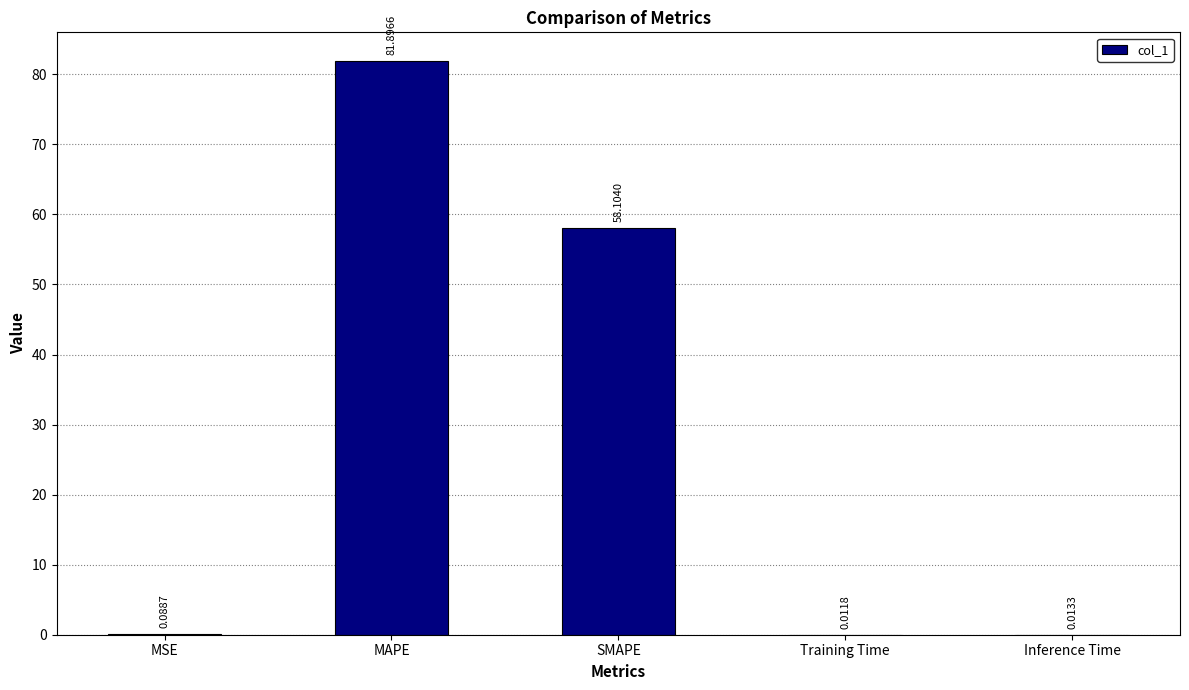

How many series are shown in this chart?

1